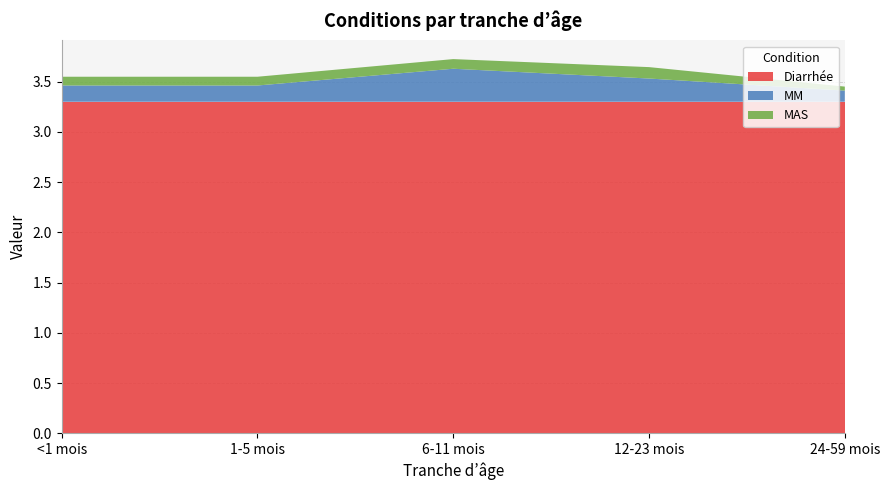

Reading right to left, list all the values displayed in this chart.

Diarrhée: 24-59 mois=3.3	12-23 mois=3.3	6-11 mois=3.3	1-5 mois=3.3	<1 mois=3.3
MM: 24-59 mois=0.1	12-23 mois=0.2	6-11 mois=0.3	1-5 mois=0.2	<1 mois=0.2
MAS: 24-59 mois=0.0	12-23 mois=0.1	6-11 mois=0.1	1-5 mois=0.1	<1 mois=0.1